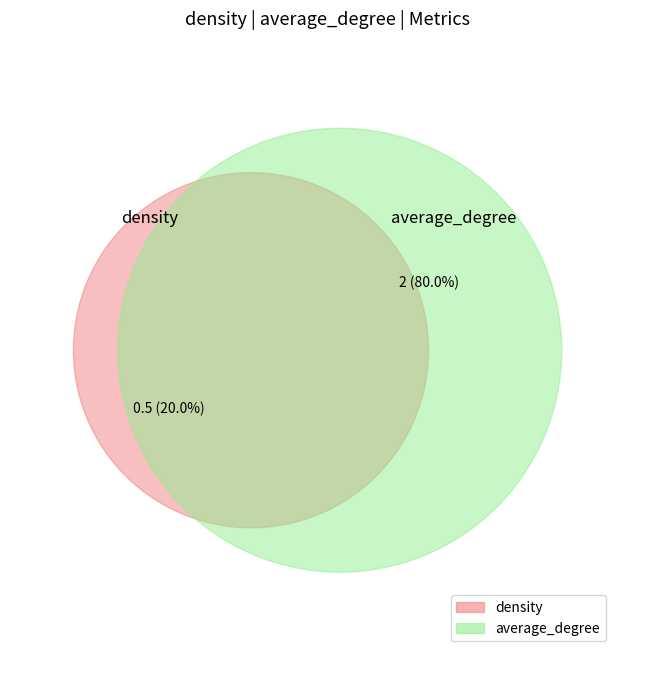

How many slices are in this pie chart?

2